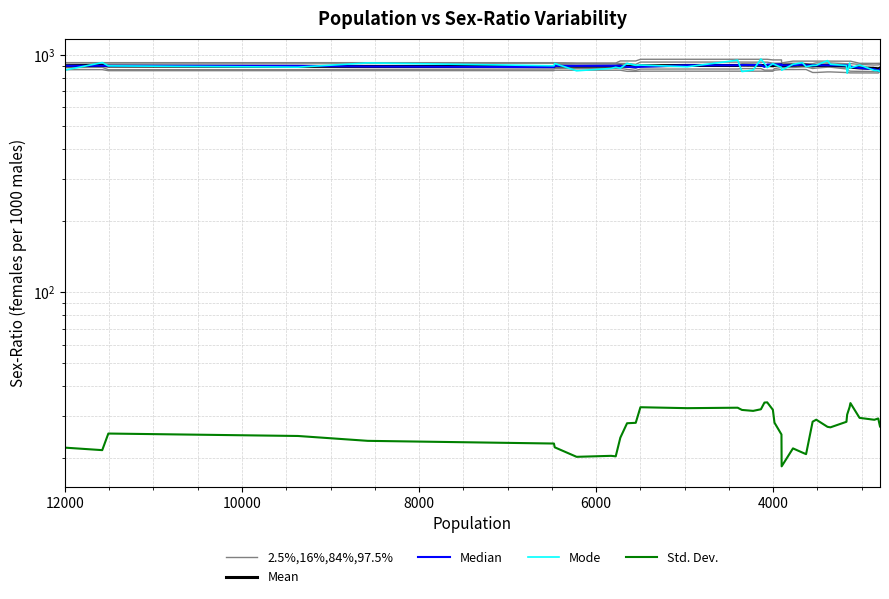

Where is Mode nearest to the value 897?

6000